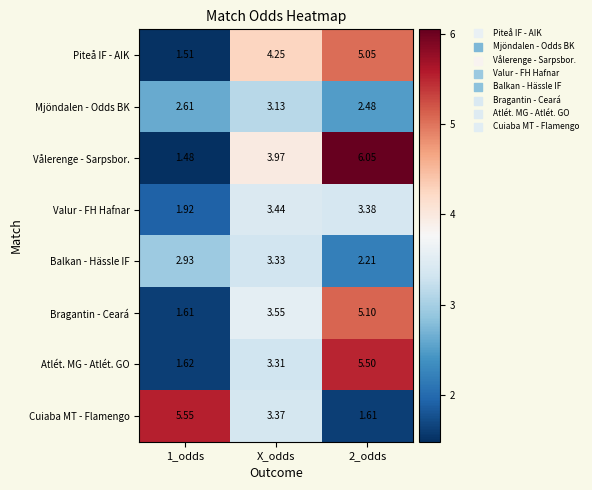

Which series has the largest total across all categories?

Vålerenge - Sarpsbor.